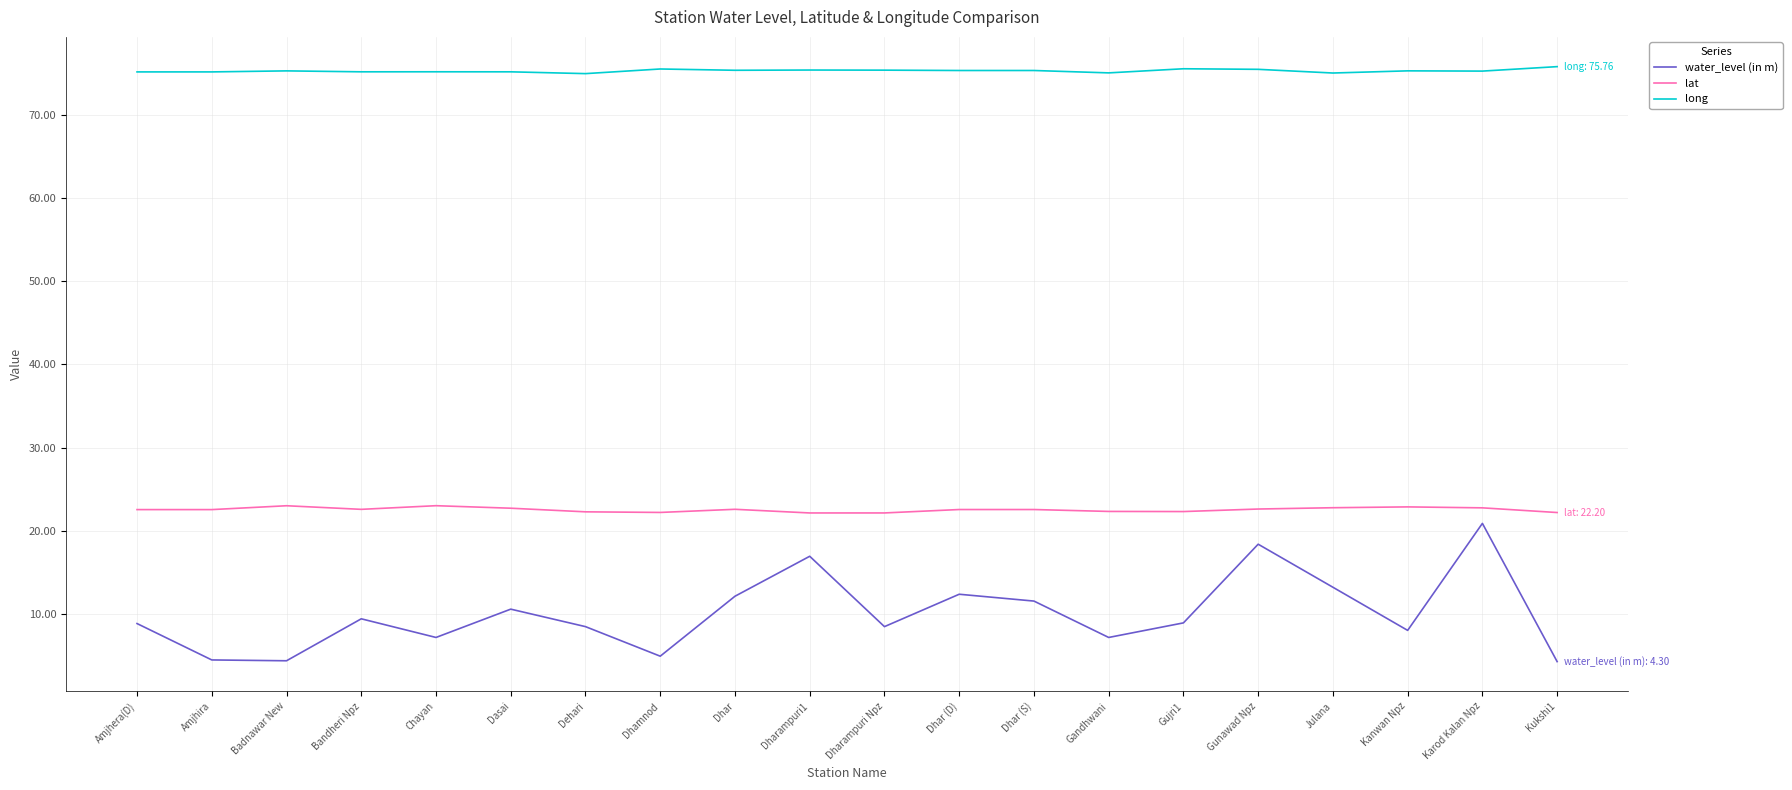

Which series has the widest spread of values?

water_level (in m)